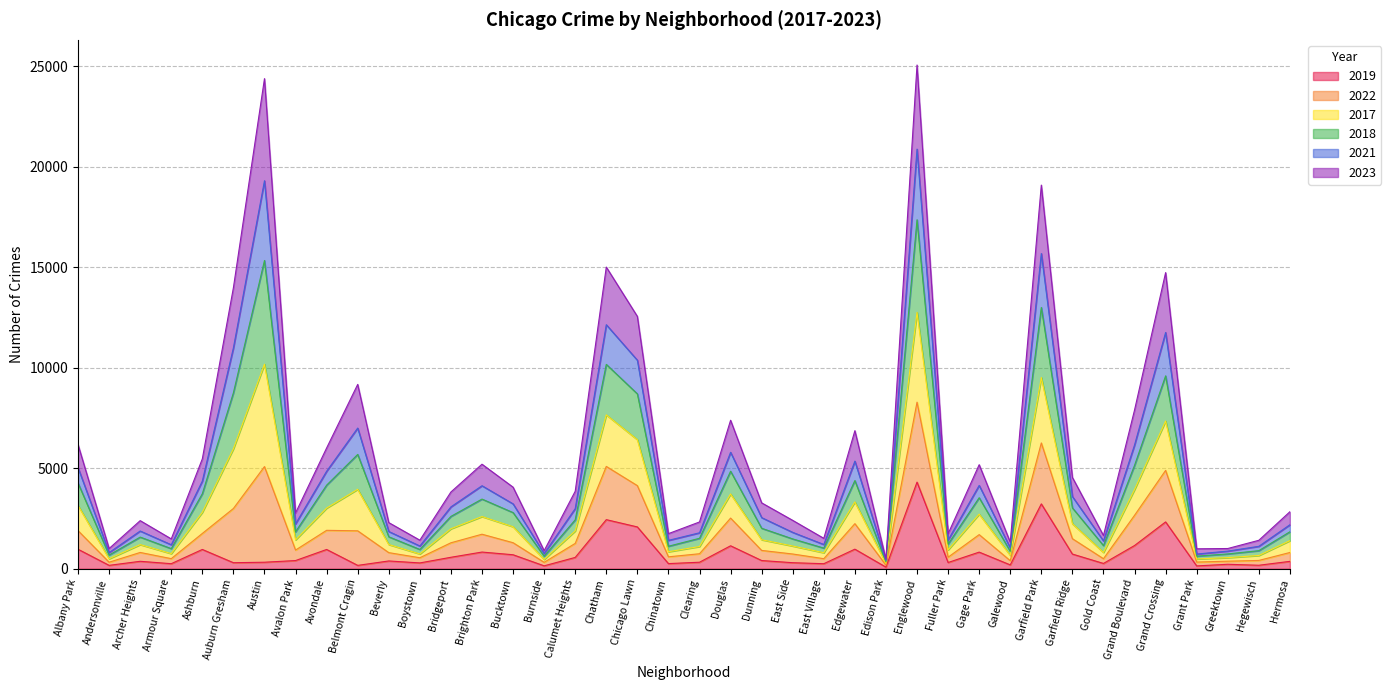

Is the value of 2022 at East Village greater than the value of 2018 at Archer Heights?

No